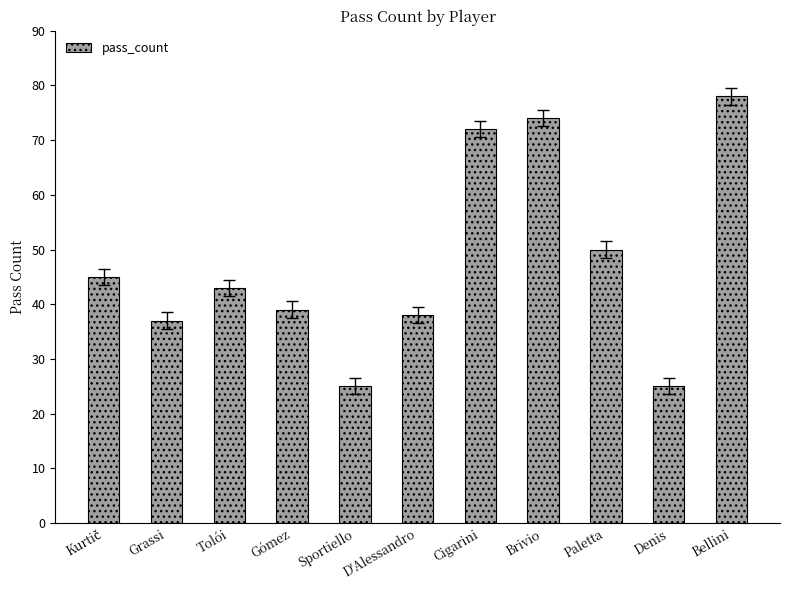

The value at Cigarini is 24. True or false?

False